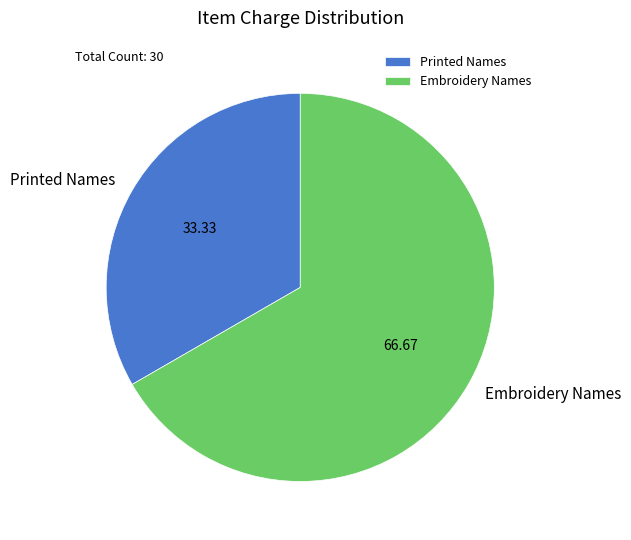

How many segments does this pie chart have?

2